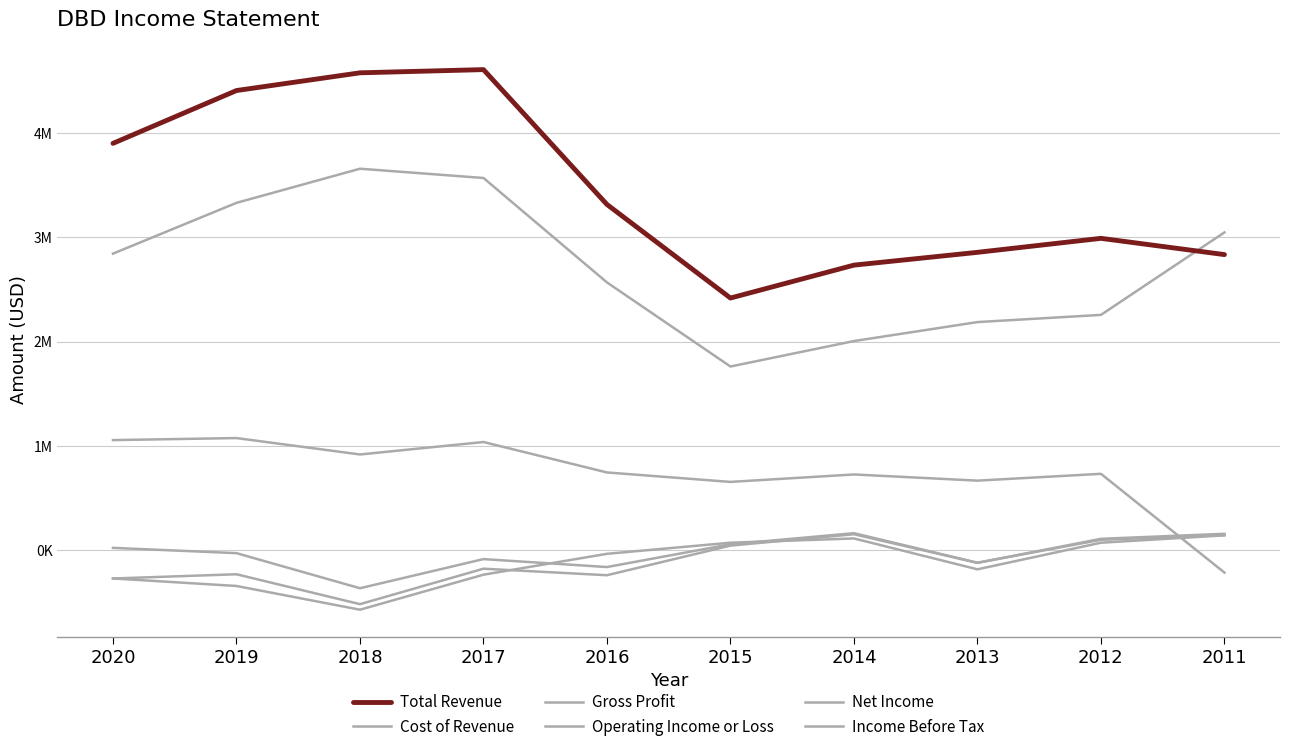

Which has a higher value, 2015 or 2013?

2013